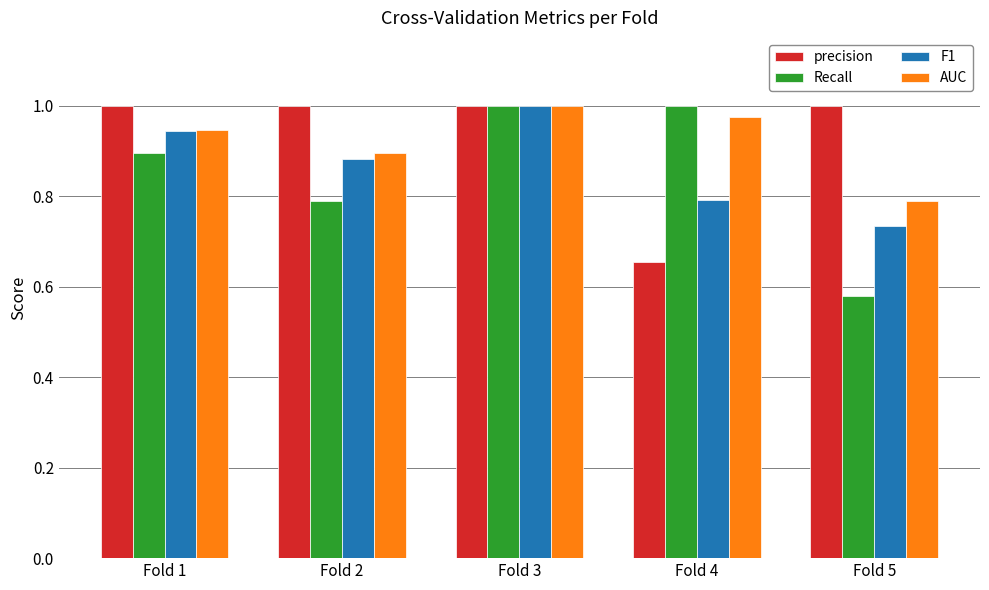

True or false: AUC has a value of 0.9 at Fold 1.

True